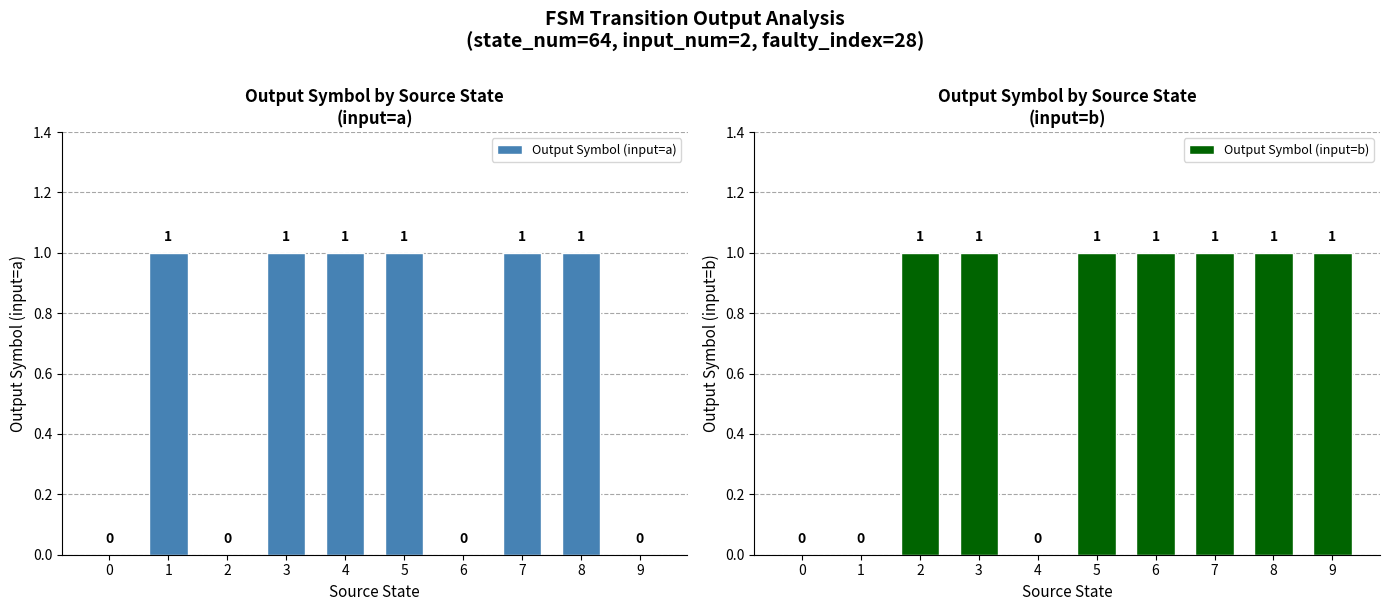

How many series are shown in this chart?

2